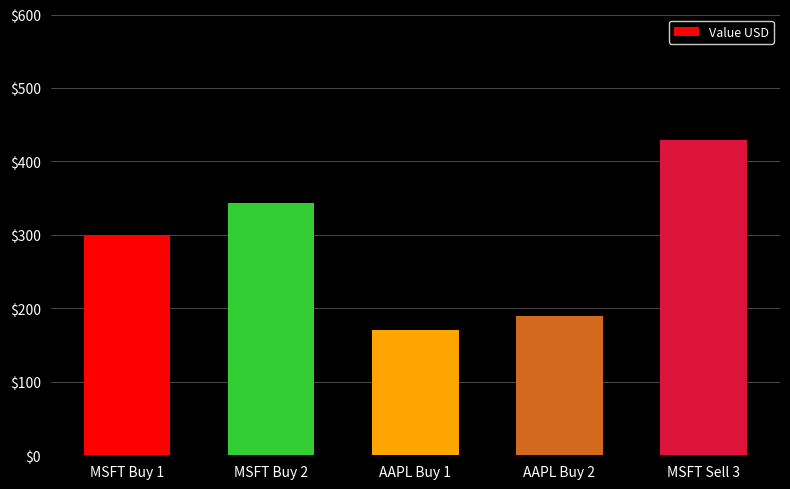

What is the label of the 5th bar from the right?

MSFT Buy 1